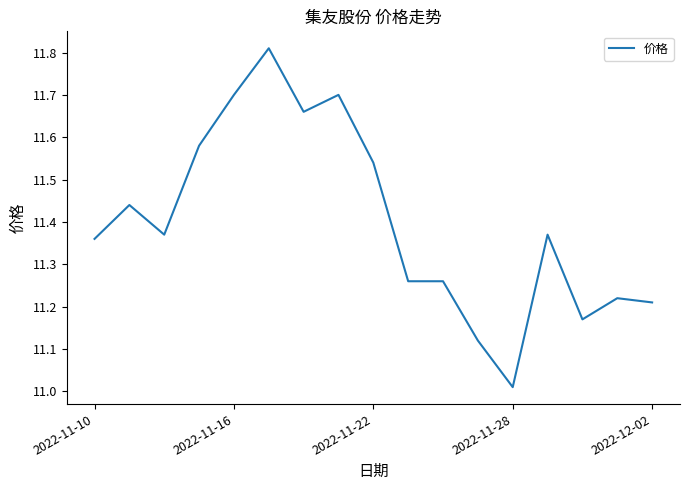

What is the difference between the maximum and minimum values?

0.8